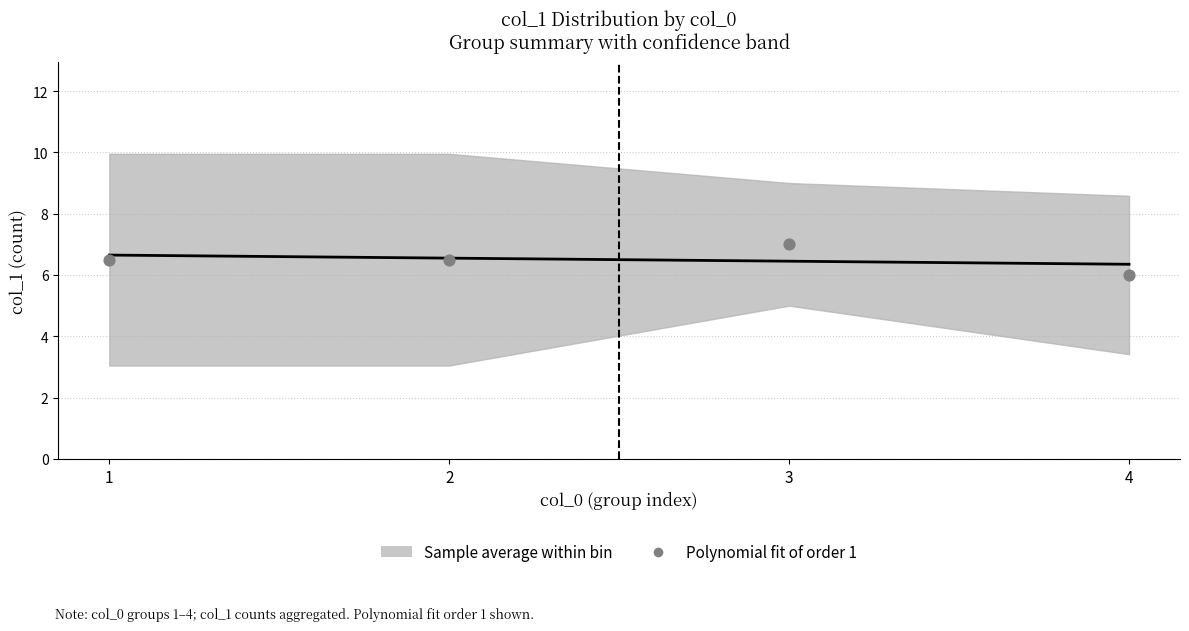

Approximately how many times larger is the value at 4 compared to 1?

1.0